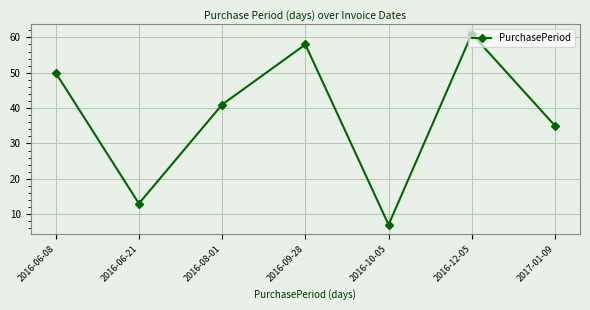

Is it true that the value at 2016-06-08 is 50?

True